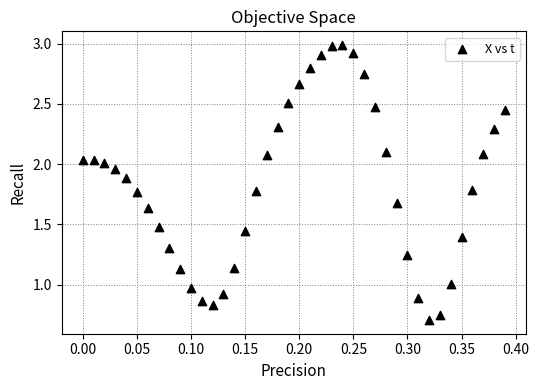

What is the range of Y values (max minus min)?

2.3